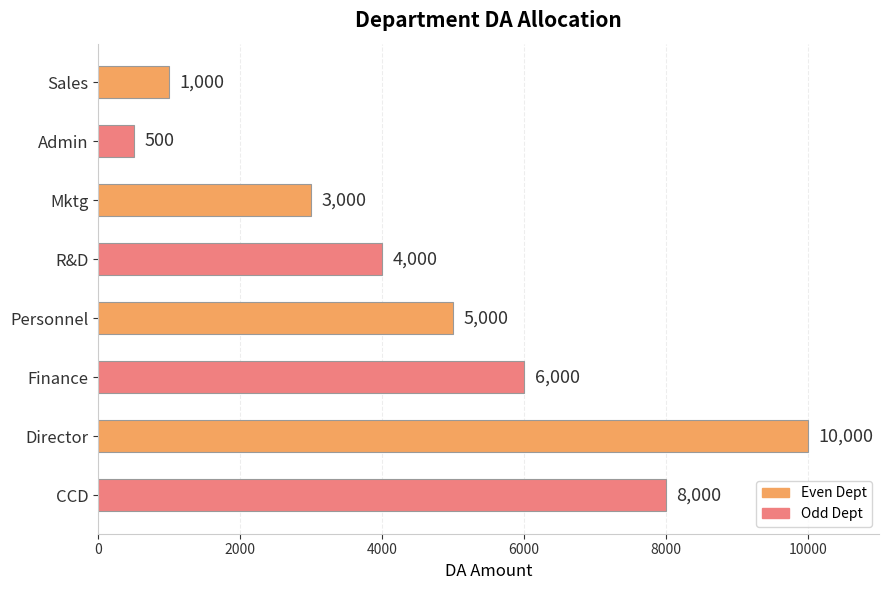

How many series are shown in this chart?

1